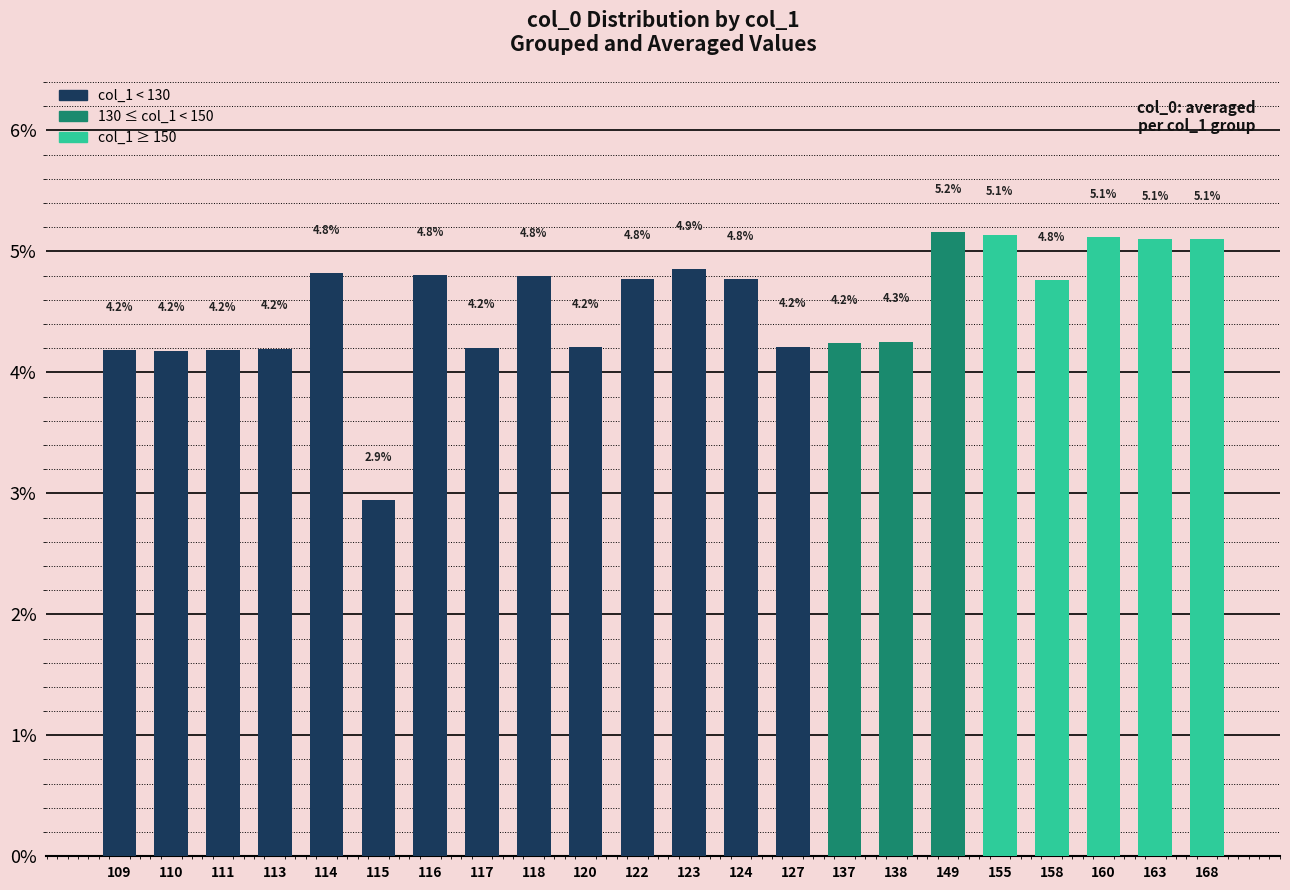

Where does the data first go above 4?

109